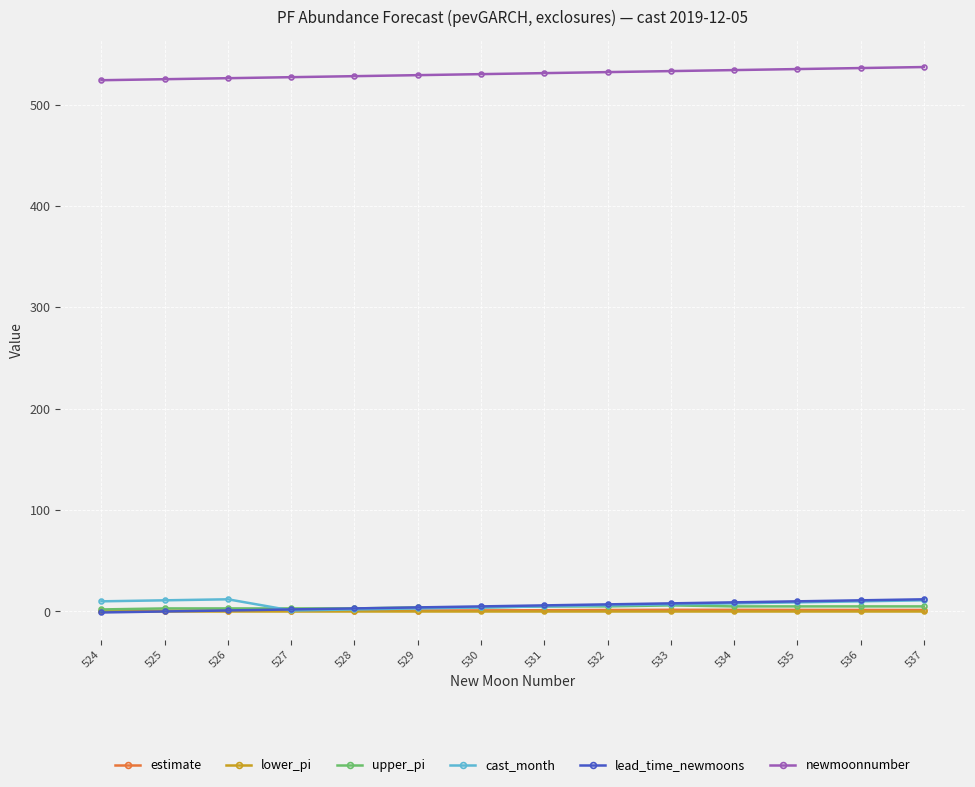

What is the greatest value displayed?

537.0